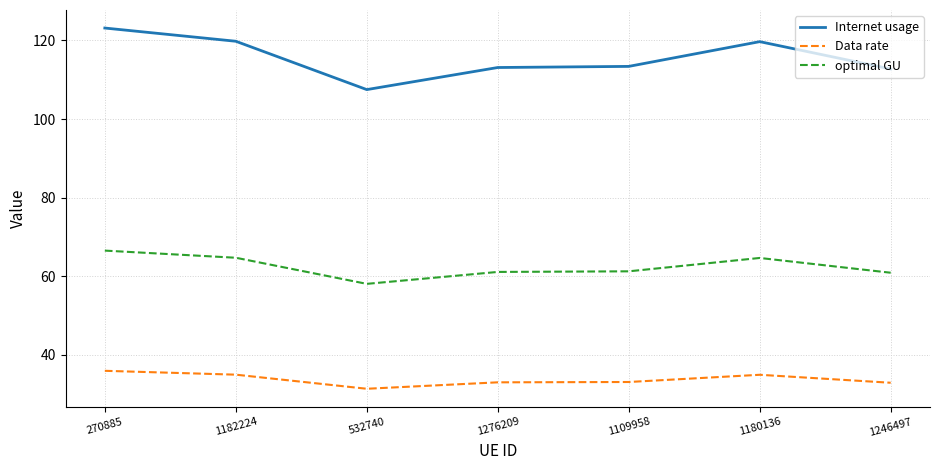

What is the difference between the Internet usage values at 1182224 and 1109958?

6.4